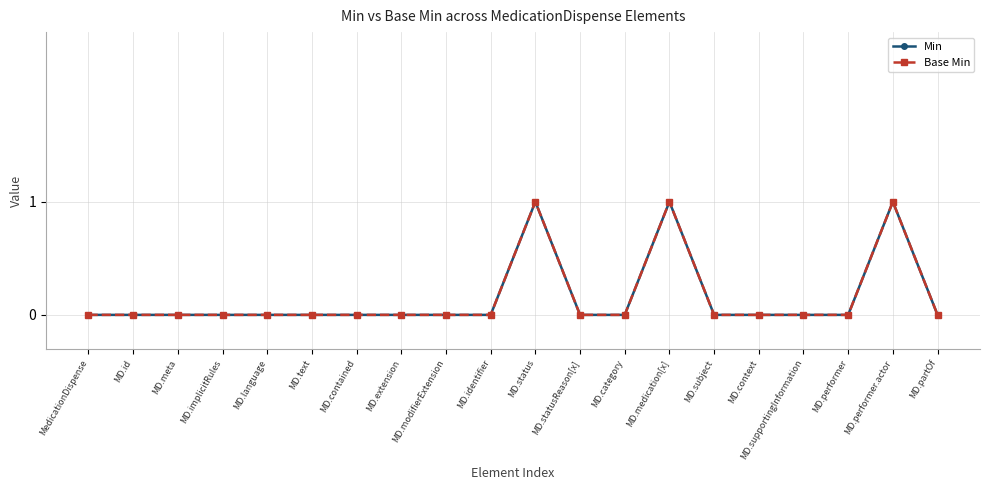

Is this an area chart (filled region under the line)?

No